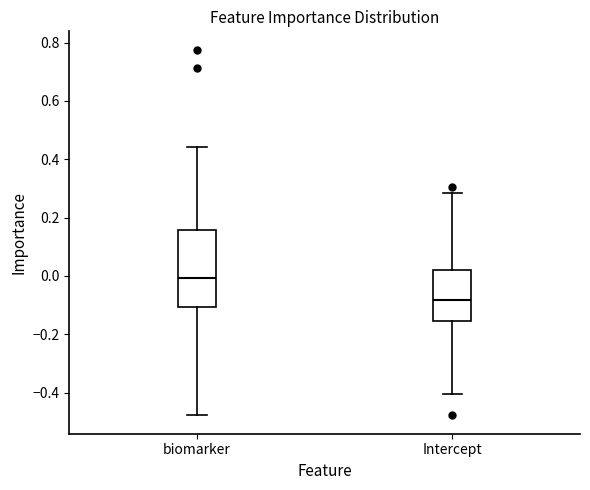

Reading left to right, read every box against the y-axis: the position of its median line, the range the box covers, and the ends of its whiskers. The values are not printed on the chart, so give them approximately, as read against the axis.

biomarker: median 0.00, box -0.10 to 0.16, whiskers -0.48 to 0.44
Intercept: median -0.08, box -0.16 to 0.02, whiskers -0.40 to 0.28